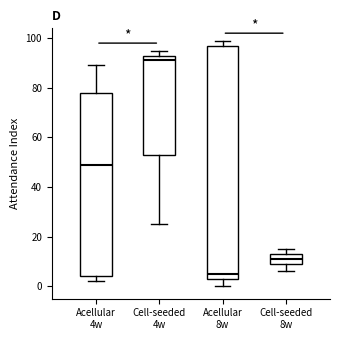

Which box is the tallest, from its lower edge to its upper edge?

Acellular 8w